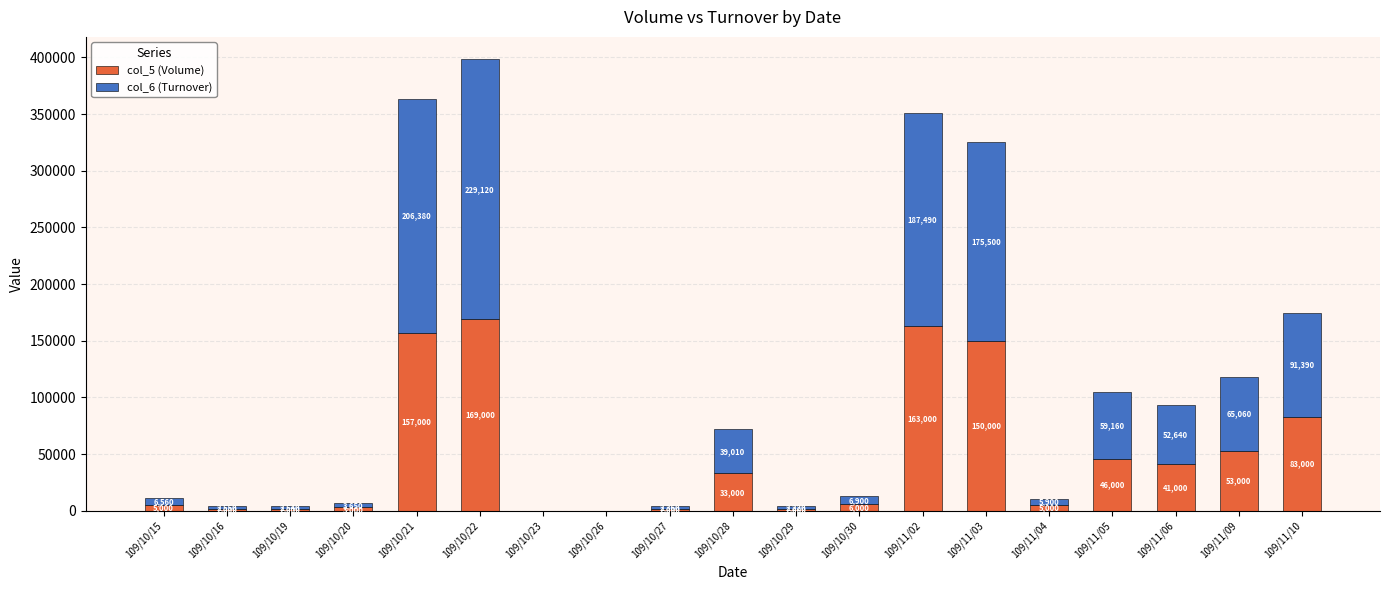

What is the sum of all col_5 (Volume) values?

922000